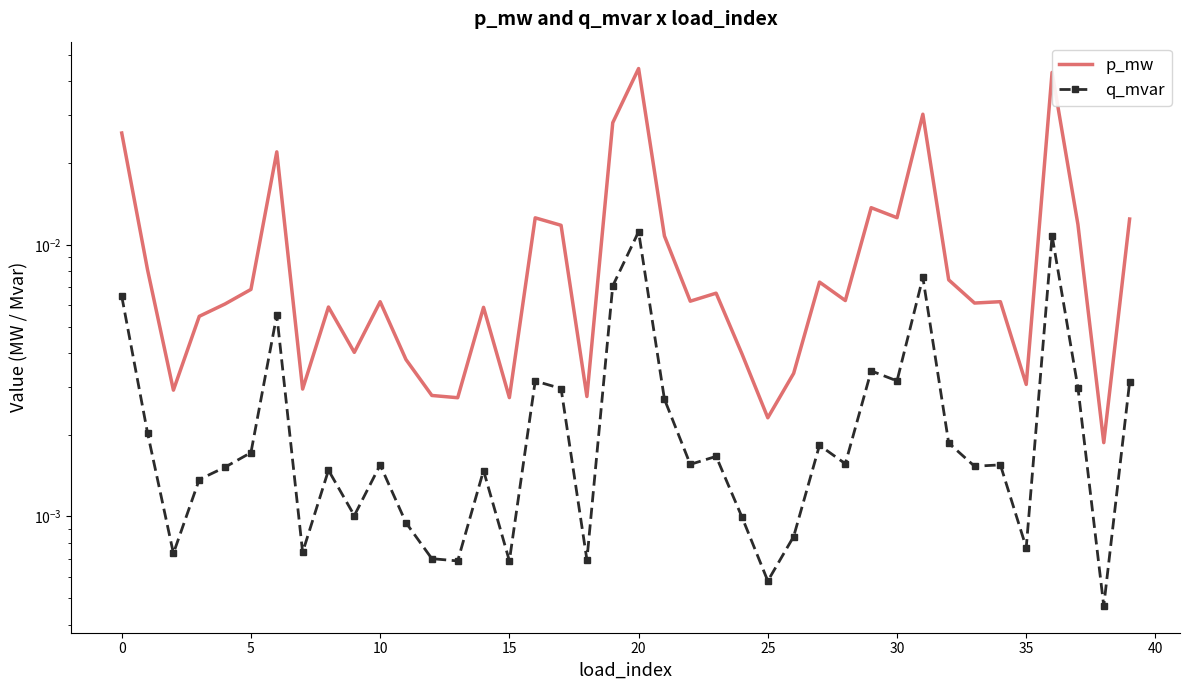

In p_mw, how many points are lower than both neighbors (excluding endpoints)?

13